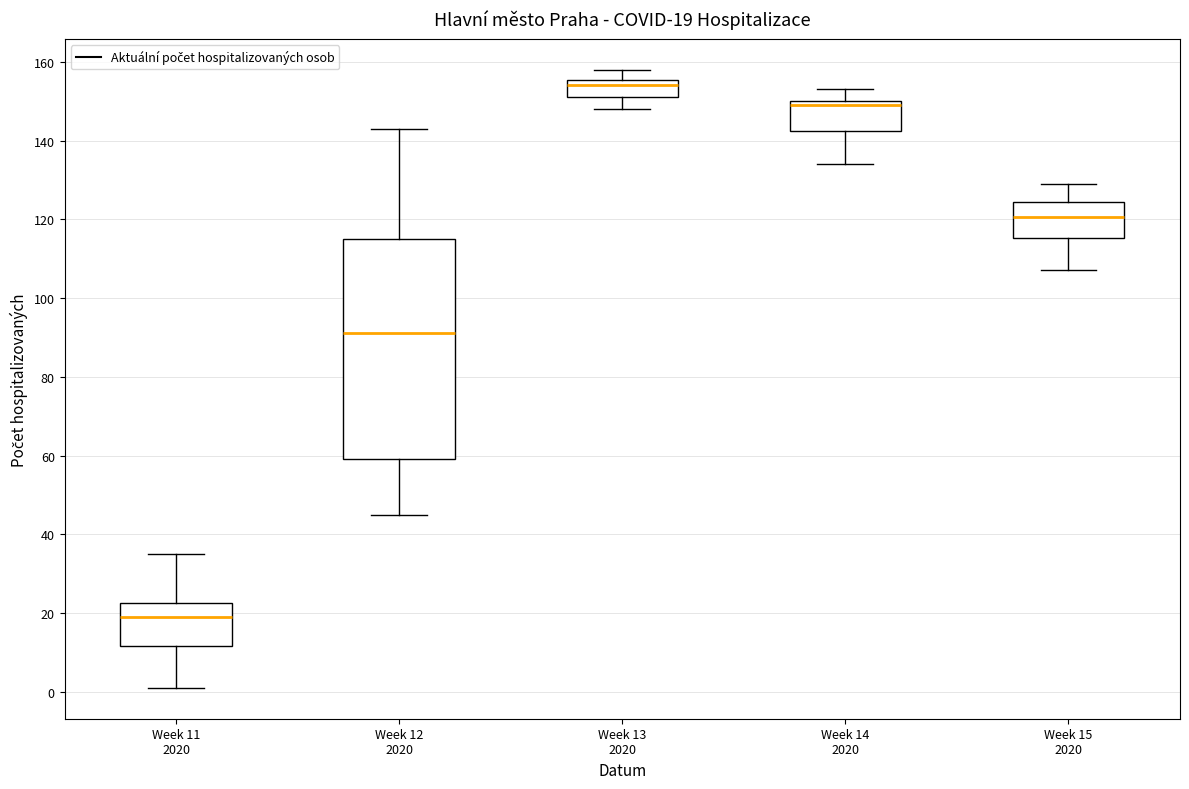

Which box has the highest median line?

Week 13 2020